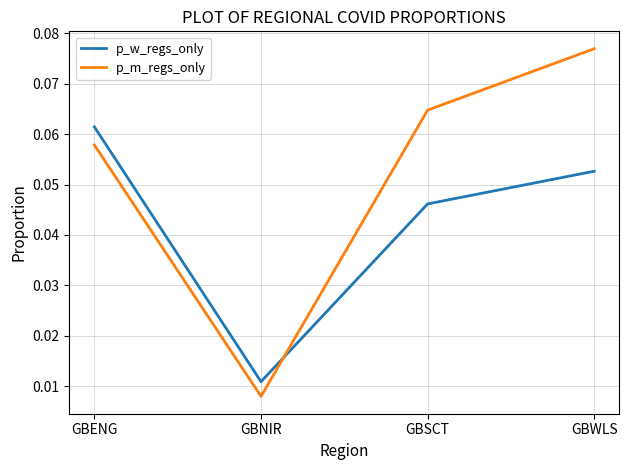

What position from the left is GBWLS?

4